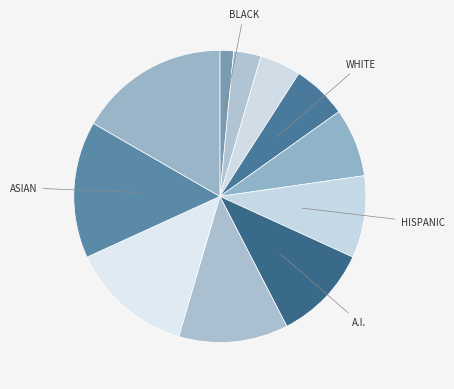

To the nearest percent, what is the difference between the largest and smallest slice percentages?

18%